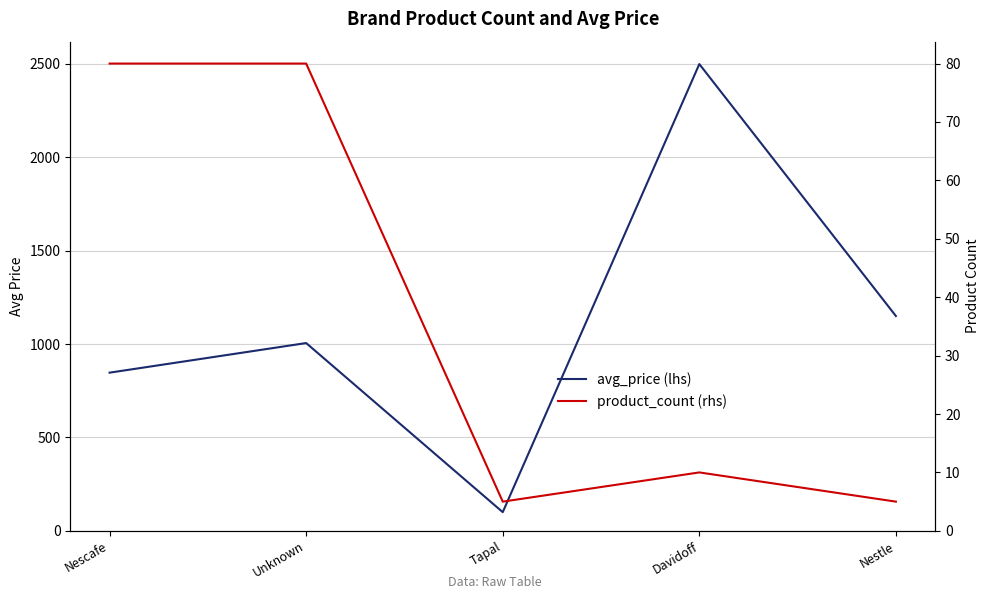

Where does the product_count (rhs) series first go above 10?

Nescafe